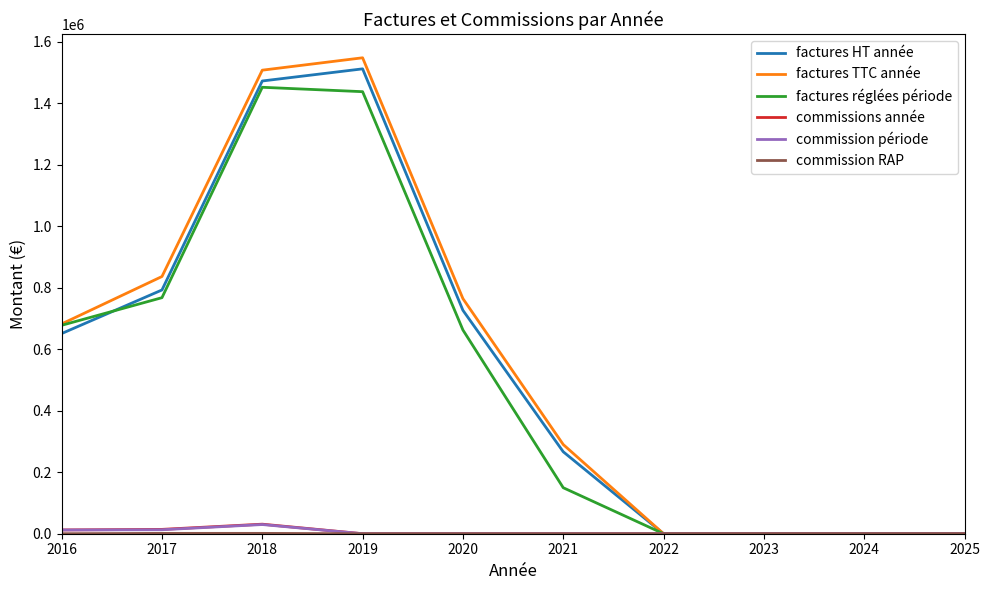

Which series has the widest spread of values?

factures TTC année